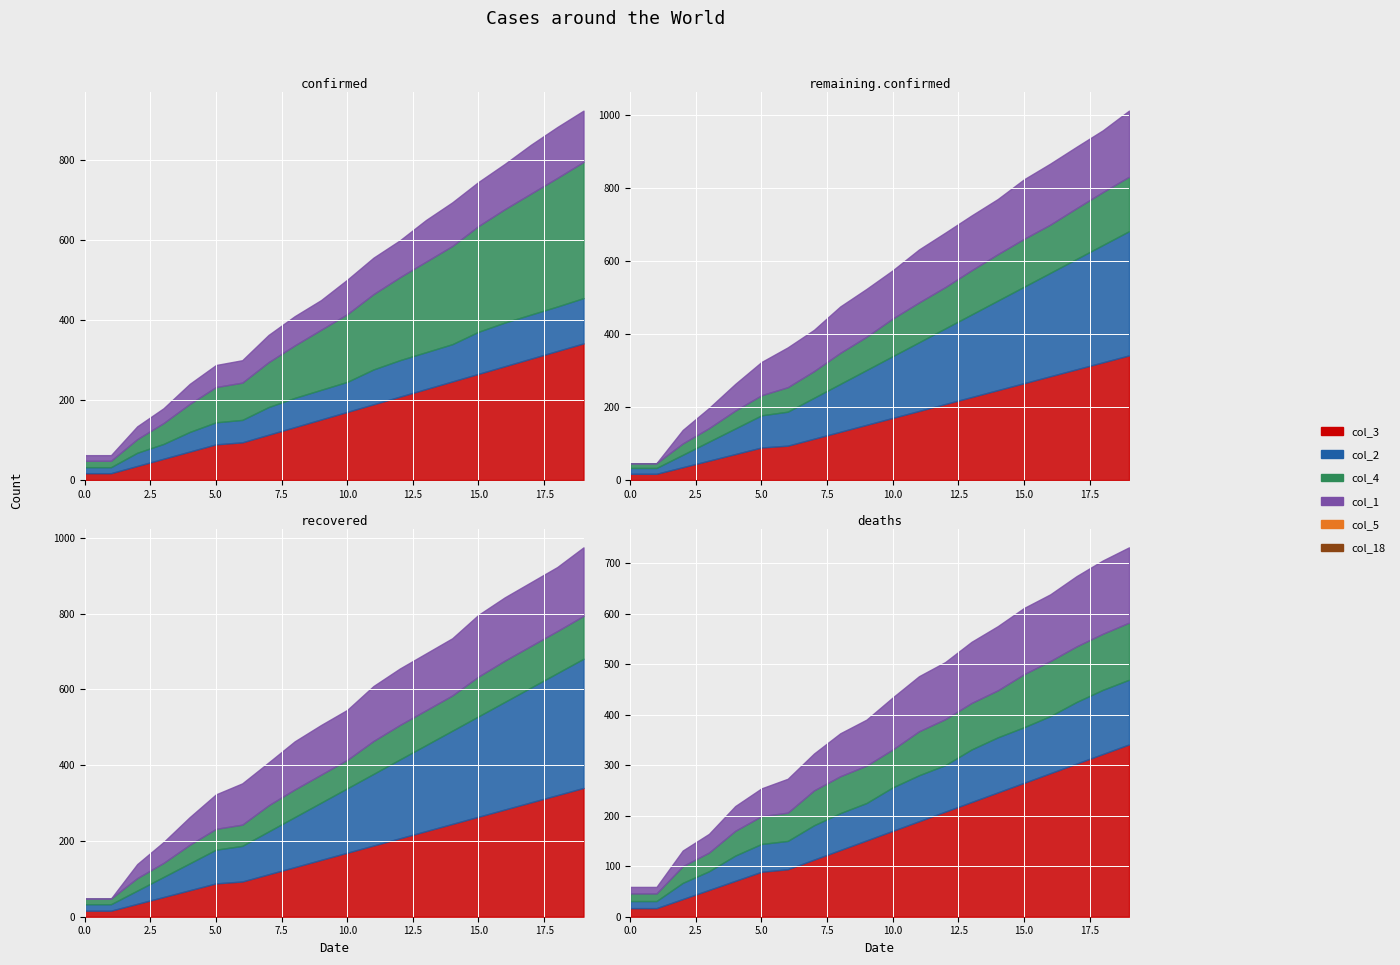

Which series has the widest spread of values?

col_2